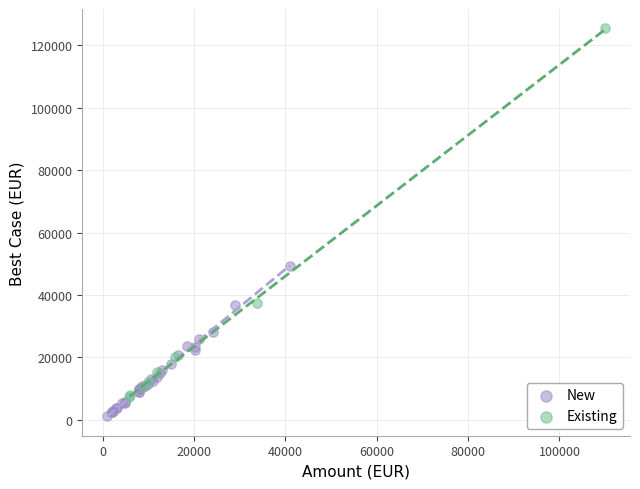

What are all the series names shown in the legend?

New, Existing